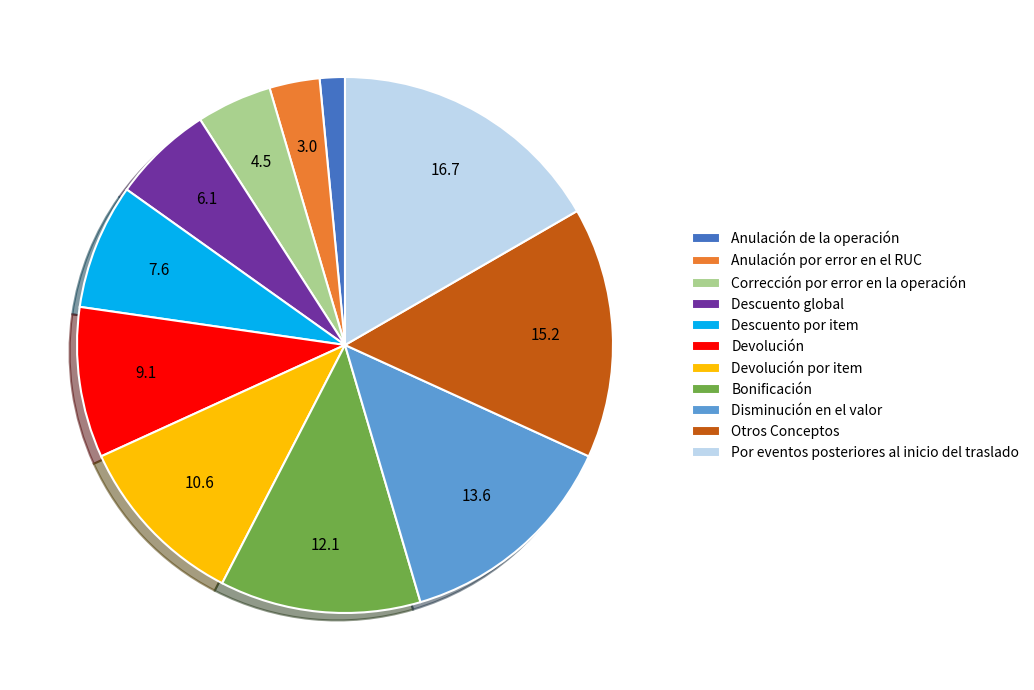

What is the smallest slice in the pie chart?

Anulación de la operación